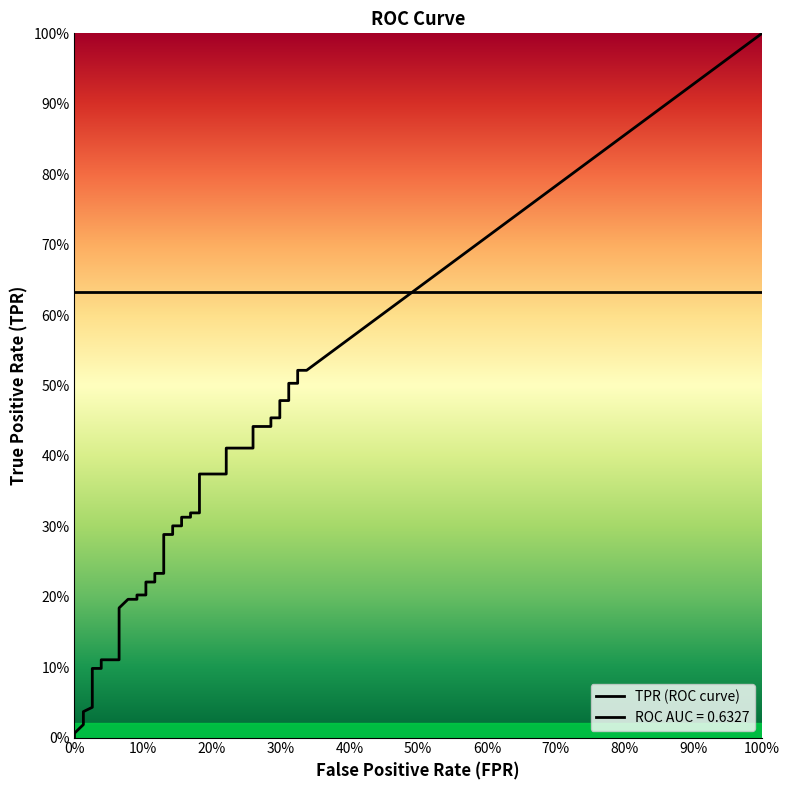

How many data points in fpr are above 0?

39